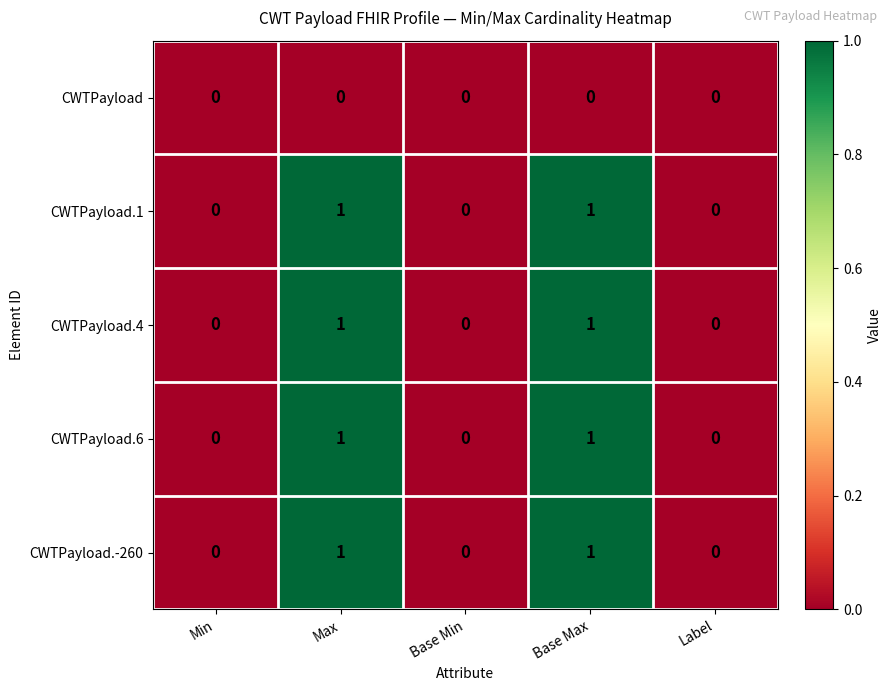

Reading right to left, list all the values displayed in this chart.

CWTPayload: Label=0	Base Max=0	Base Min=0	Max=0	Min=0
CWTPayload.1: Label=0	Base Max=1	Base Min=0	Max=1	Min=0
CWTPayload.4: Label=0	Base Max=1	Base Min=0	Max=1	Min=0
CWTPayload.6: Label=0	Base Max=1	Base Min=0	Max=1	Min=0
CWTPayload.-260: Label=0	Base Max=1	Base Min=0	Max=1	Min=0